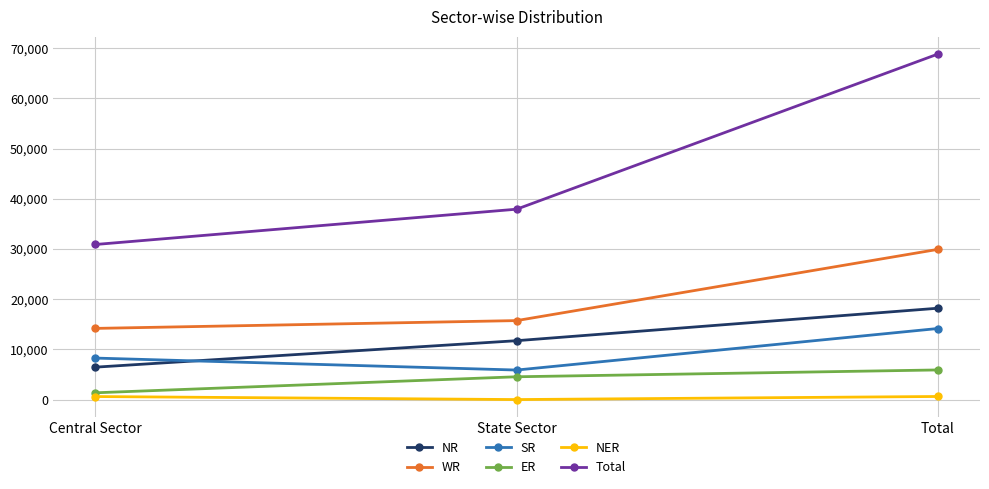

The value of Total at Total is 18118. True or false?

False